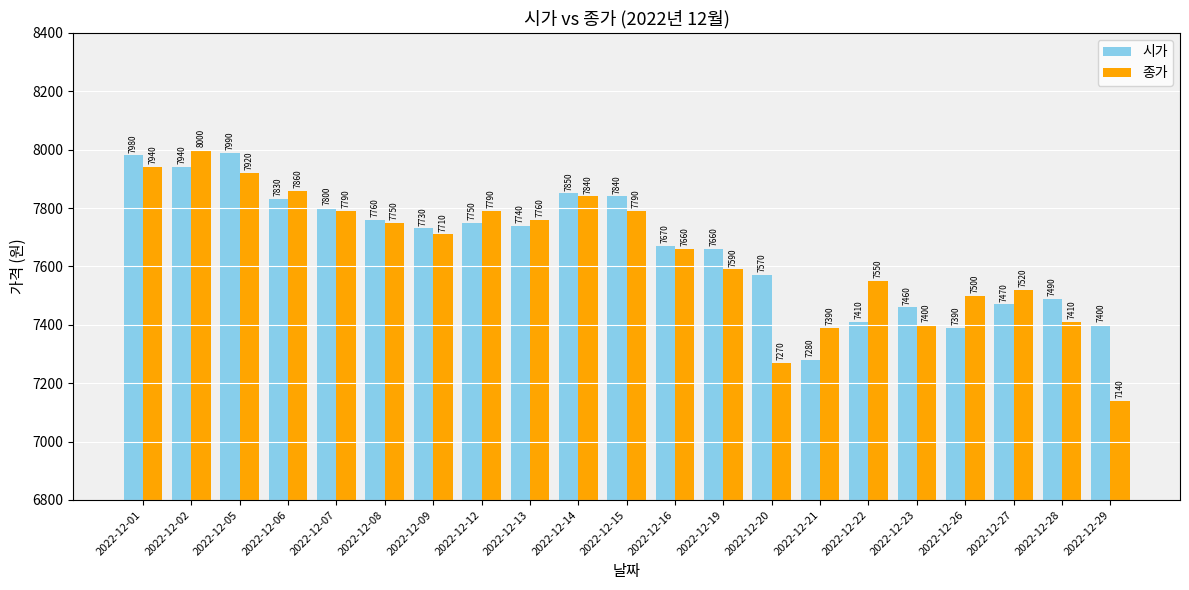

What is the highest value of the 종가 series?

8000